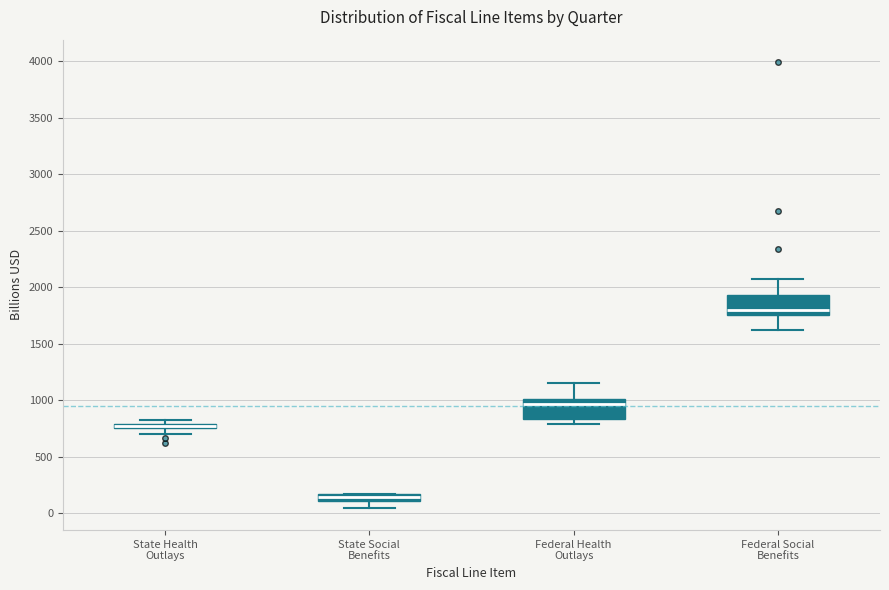

Where does the upper whisker of the box for Federal Social Benefits end on the y-axis? The values are not printed on the chart, so give them approximately, as read against the axis.

2050